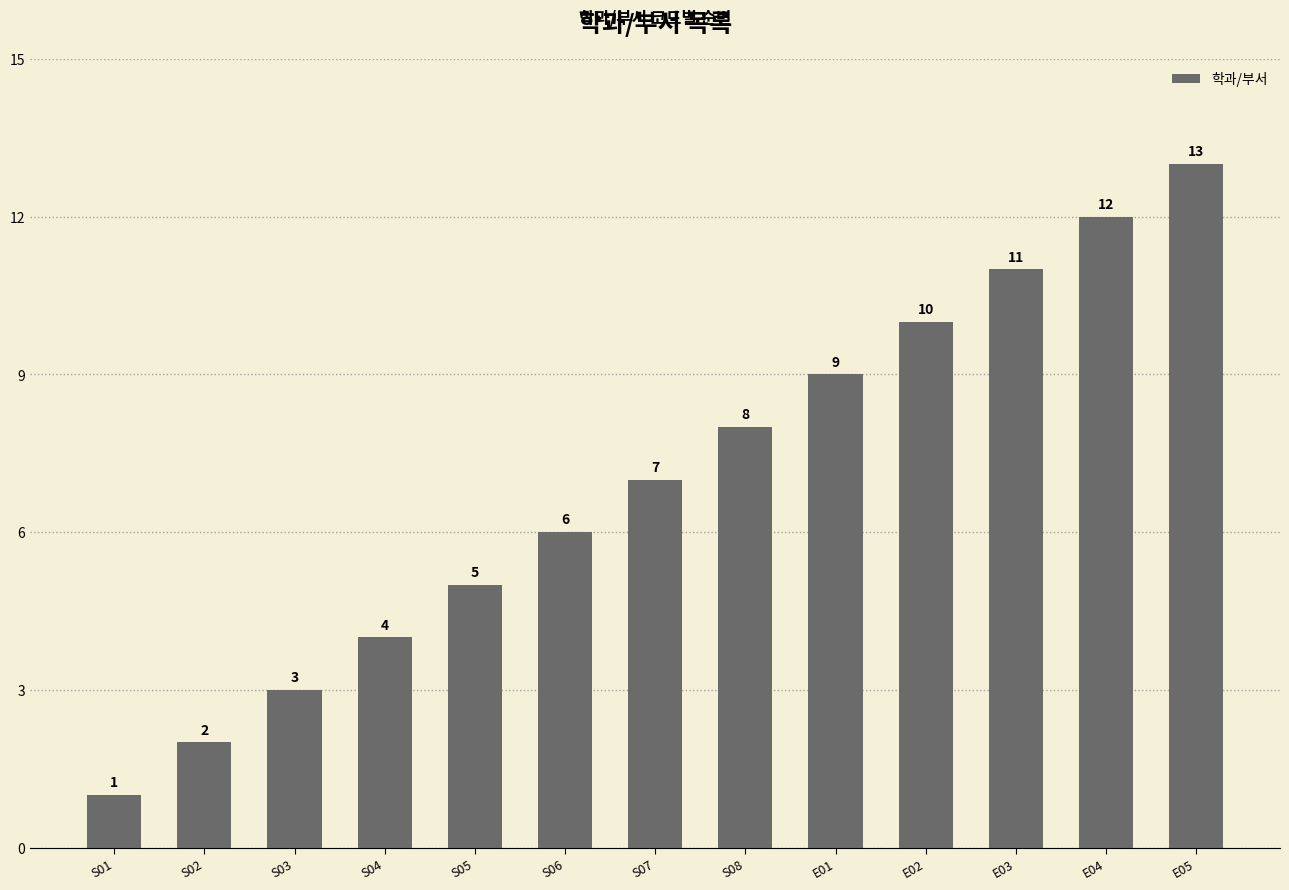

Where is the data nearest to the value 7?

S07